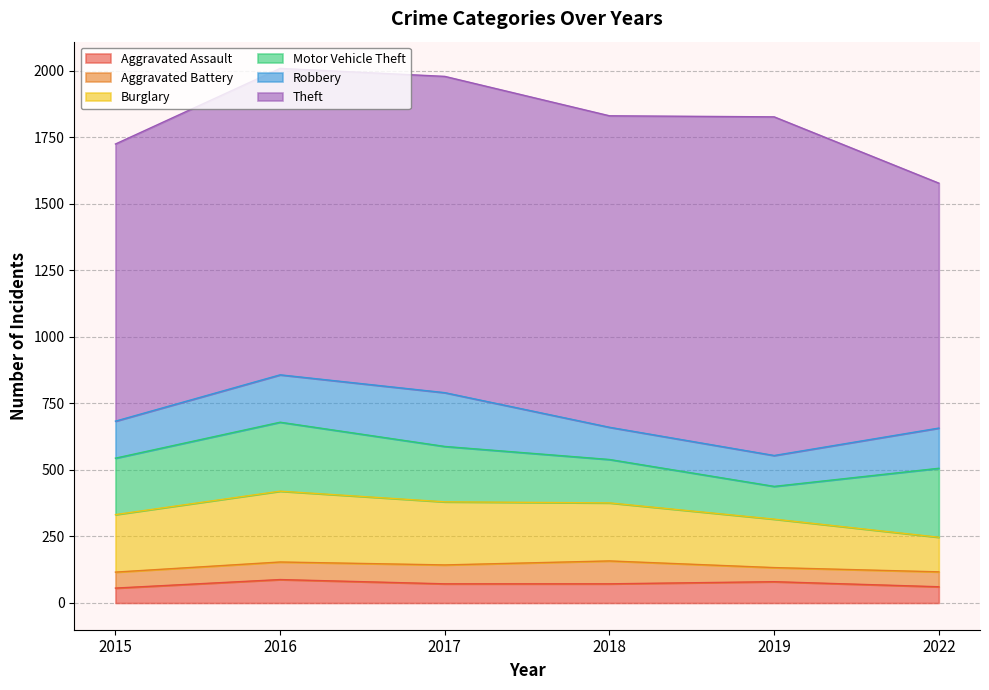

At which category does Robbery reach its first local peak?

2017